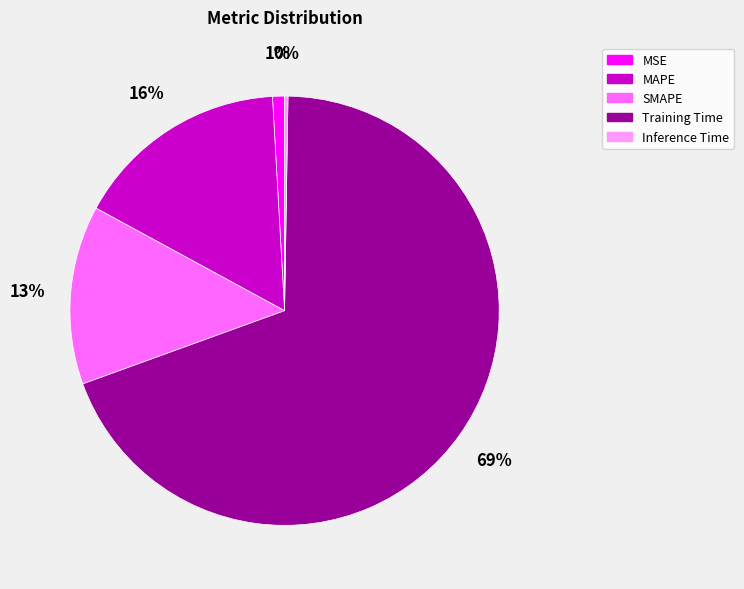

Which slice represents more than half of the pie?

Training Time